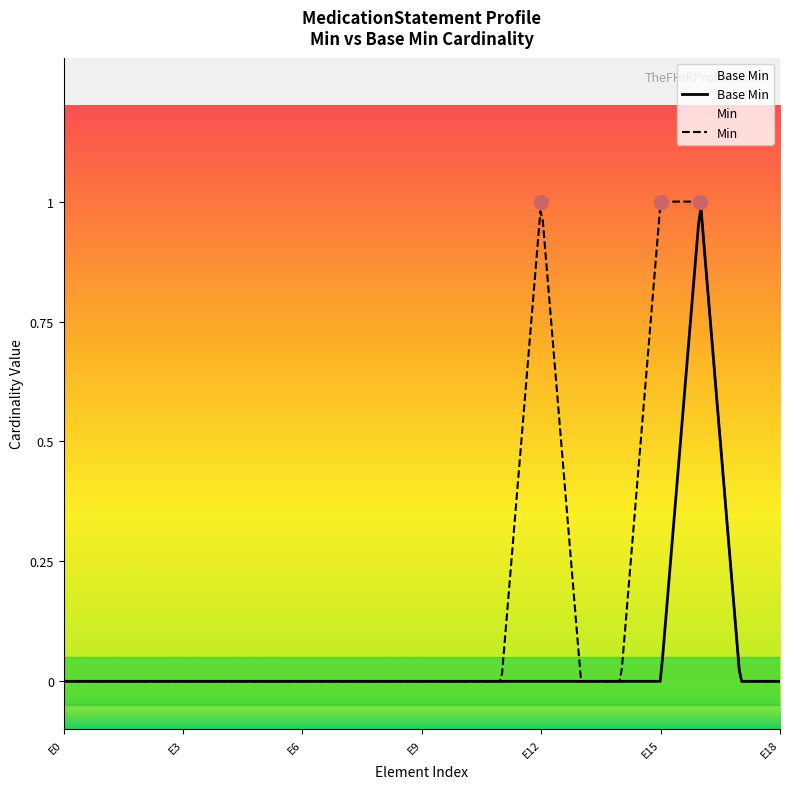

How many lines are shown in the chart?

2